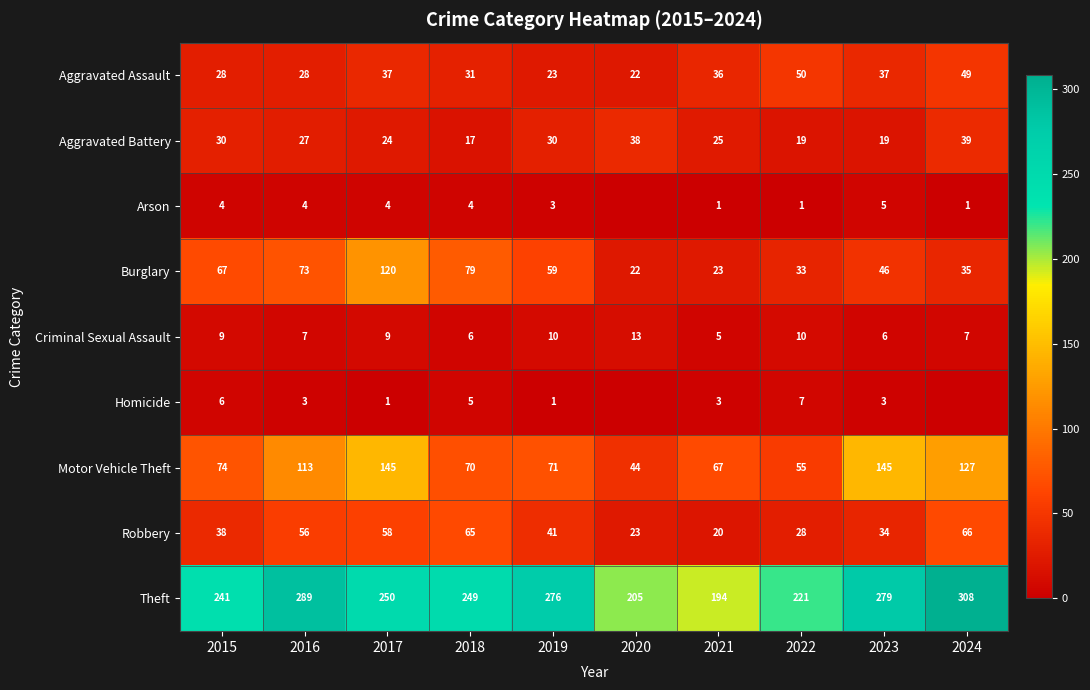

What is the difference between the highest and lowest values at 2015?

237